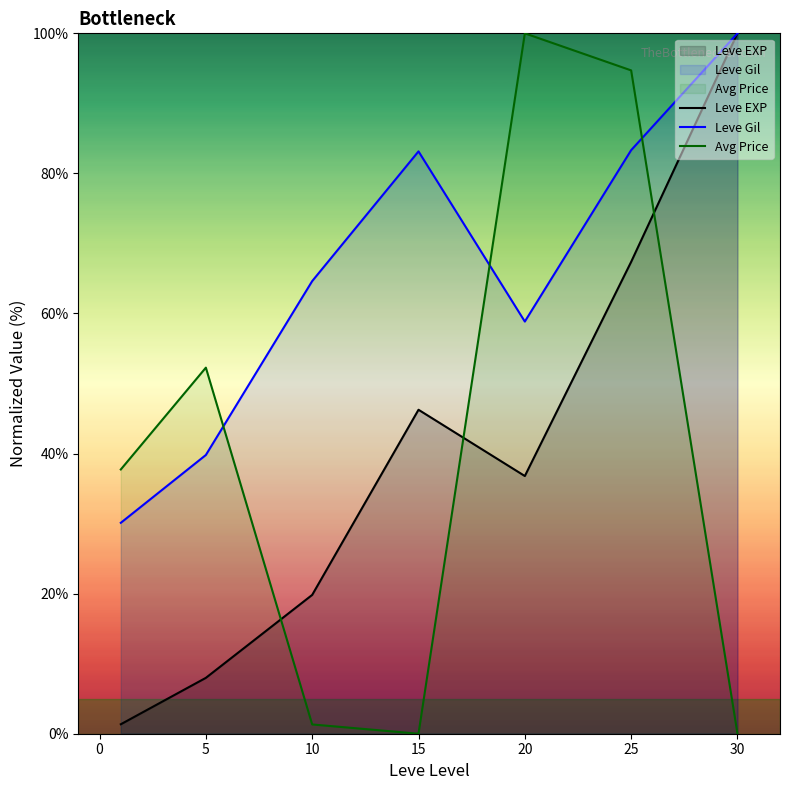

Which series has the largest total across all categories?

Leve Gil